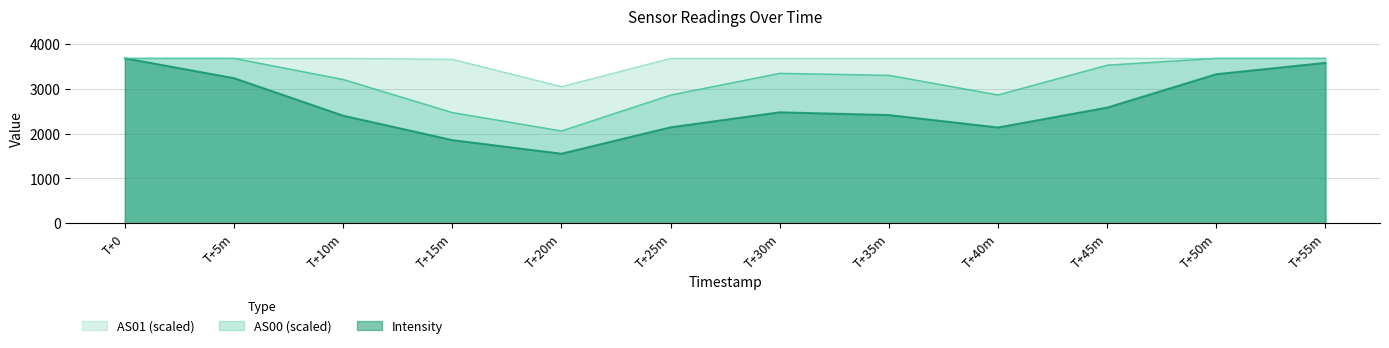

True or false: Intensity and AS00 intersect in this chart.

False